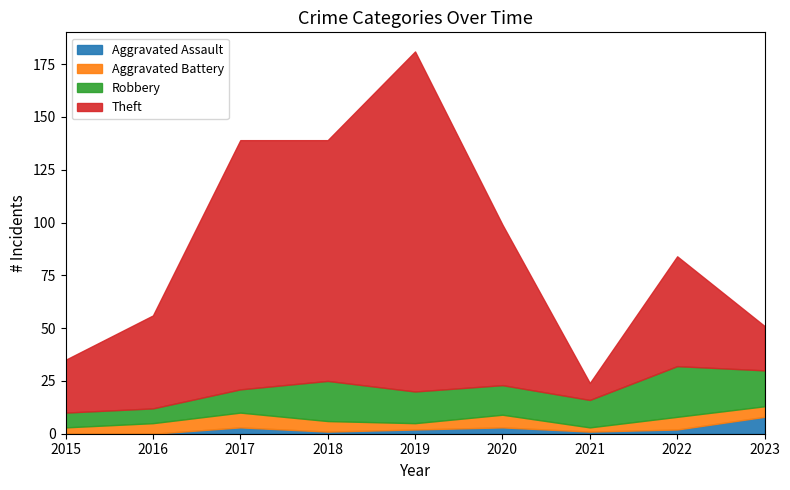

At how many categories does at least one series exceed 4?

9